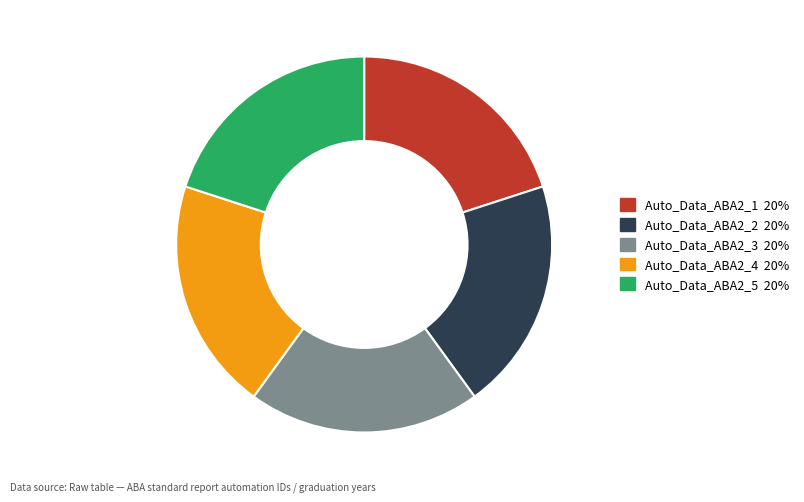

The Auto_Data_ABA2_5 slice represents 30% of the pie. True or false?

False